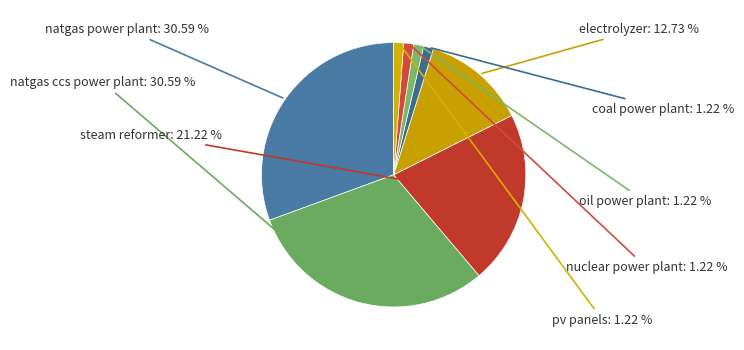

Count the number of slices in the pie.

8